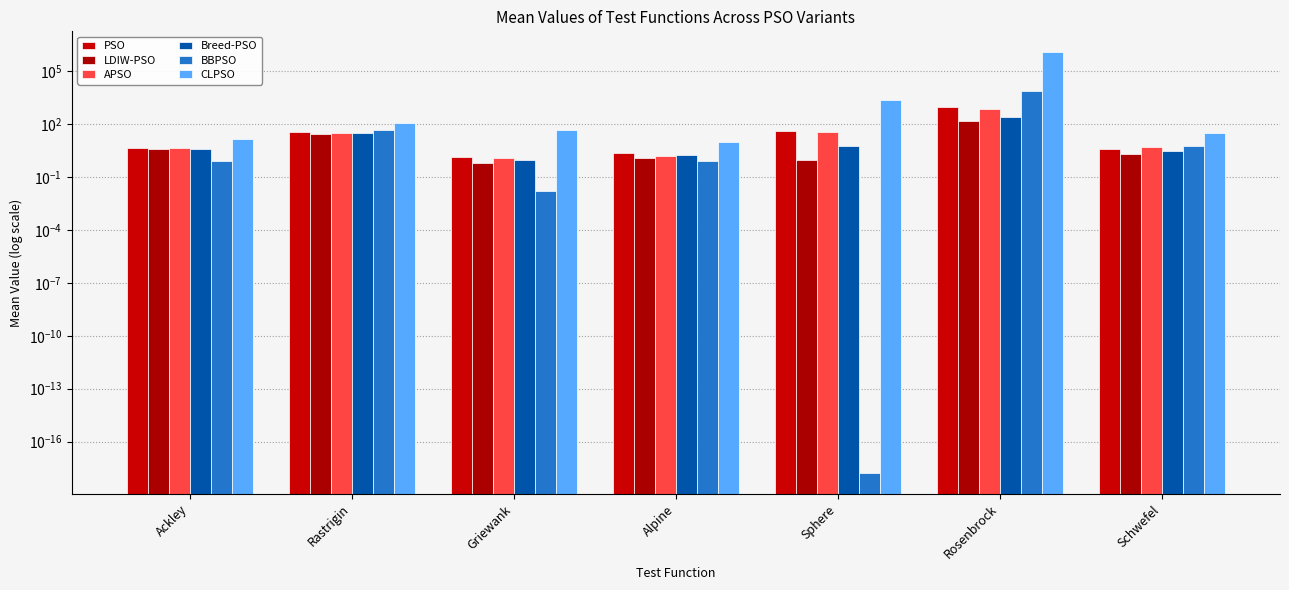

What is the difference between the maximum and minimum values in the PSO series?

967.7